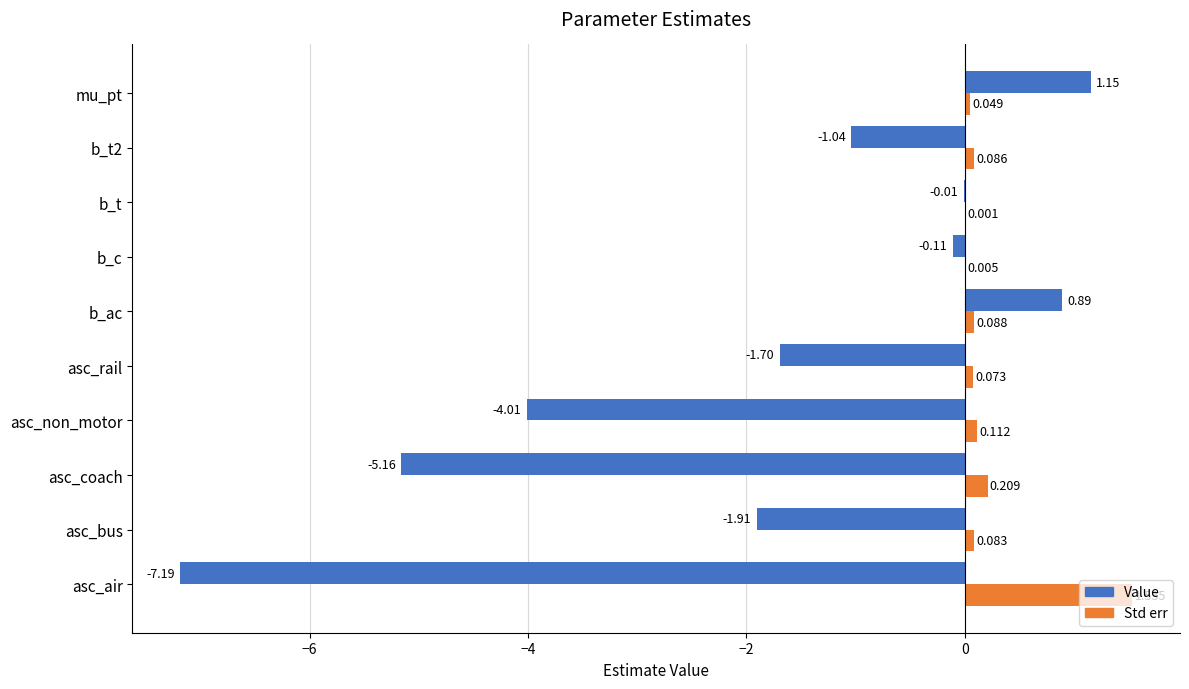

At which label is Std err closest to 0?

b_t